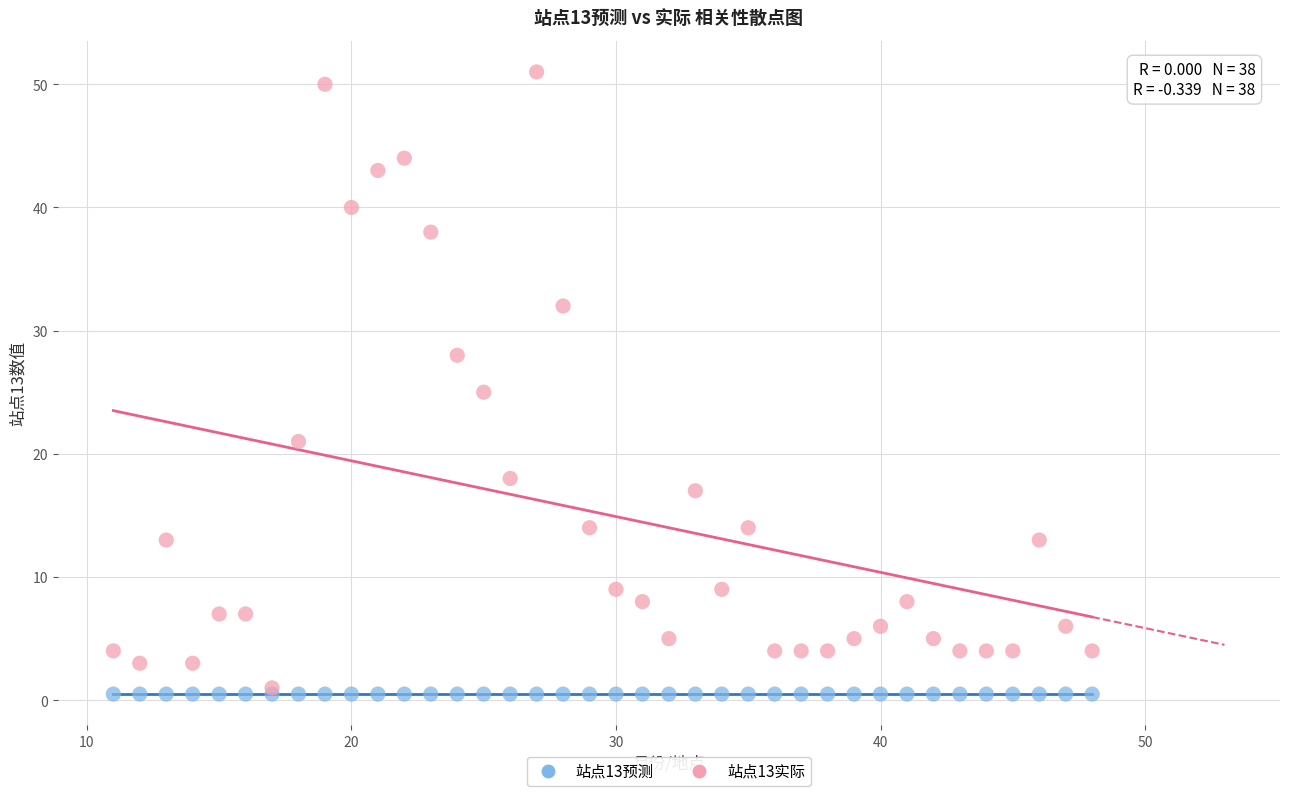

Which series reaches the maximum Y coordinate?

站点13实际